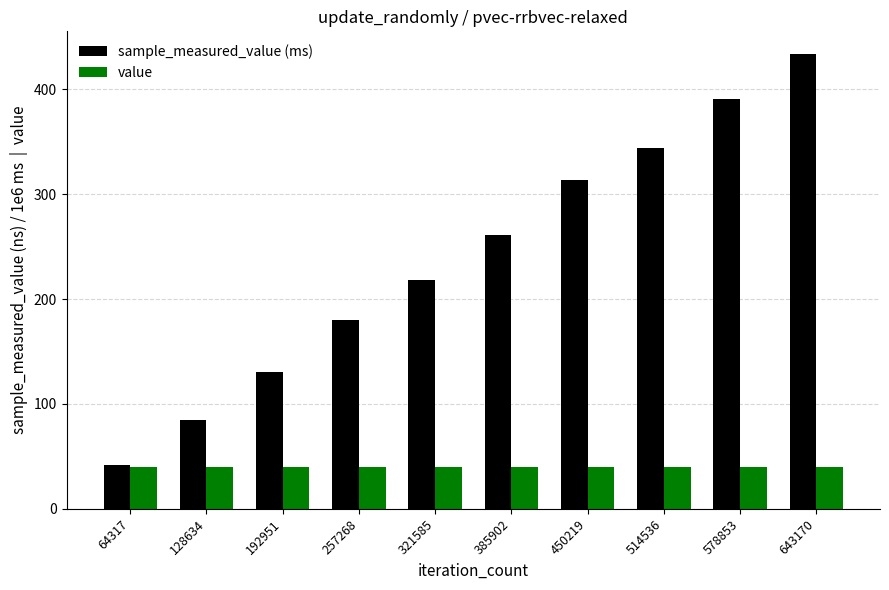

Where does the sample_measured_value (ms) series first go above 261?

385902